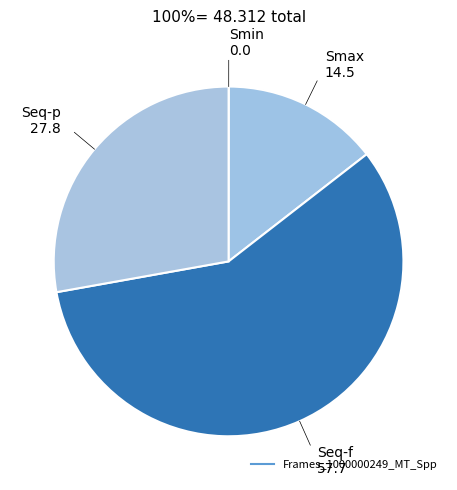

Count the number of slices in the pie.

4